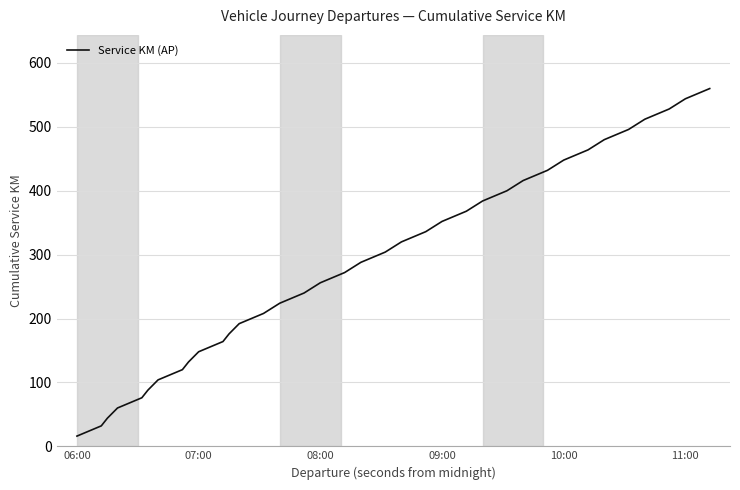

Count the number of categories in the chart.

36